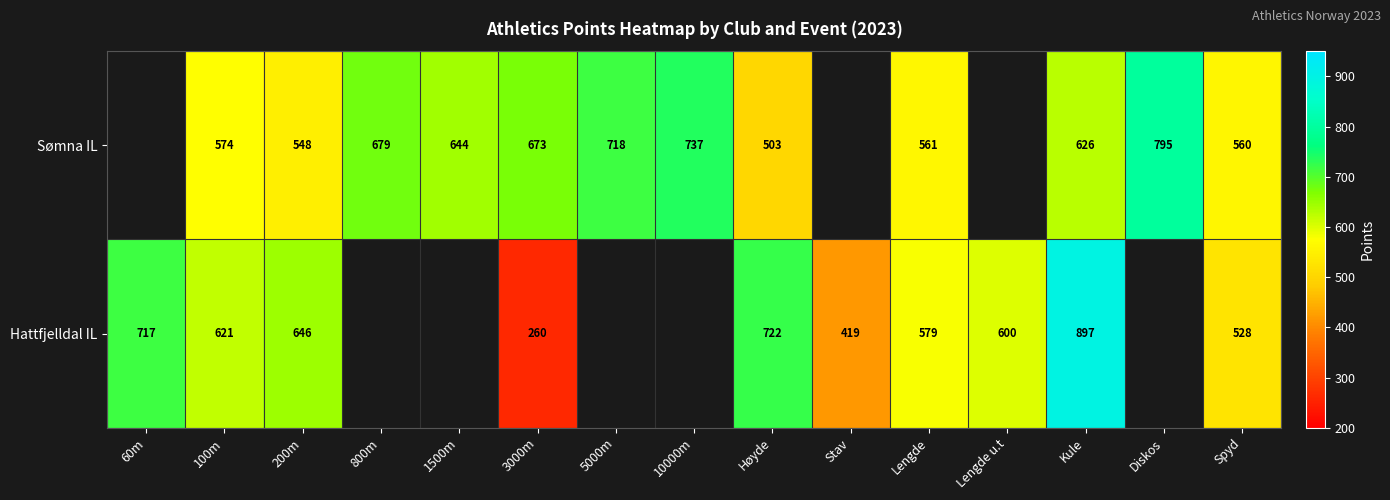

True or false: Sømna IL has a value of 561 at Lengde.

True